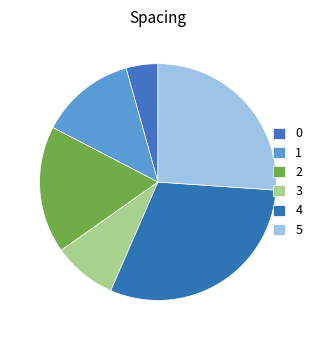

Count the number of slices in the pie.

6